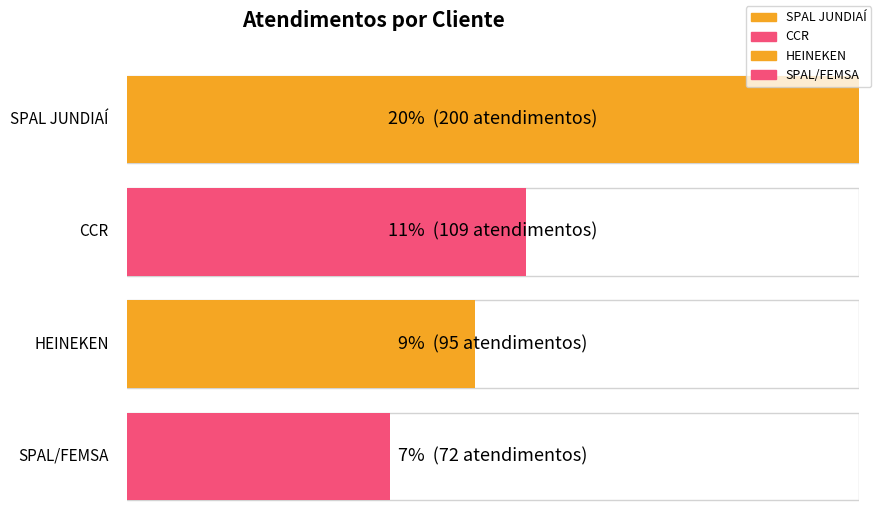

At how many categories does at least one series exceed 66?

4